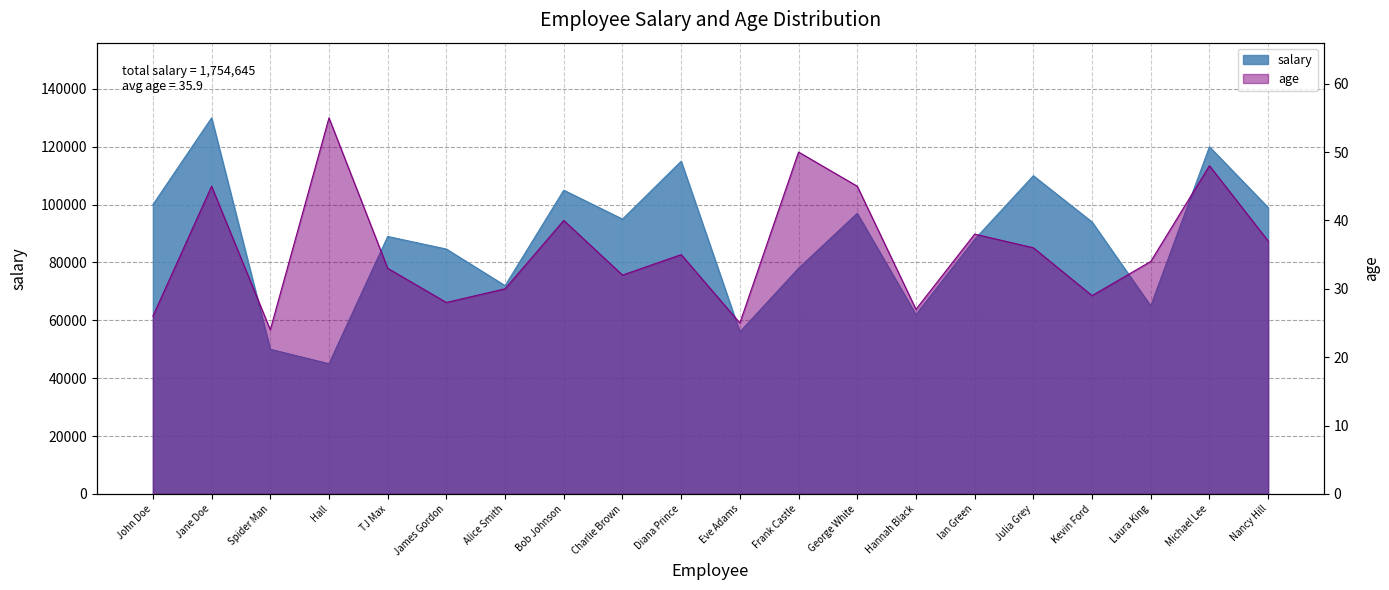

The age series shows 17 at Hannah Black. True or false?

False